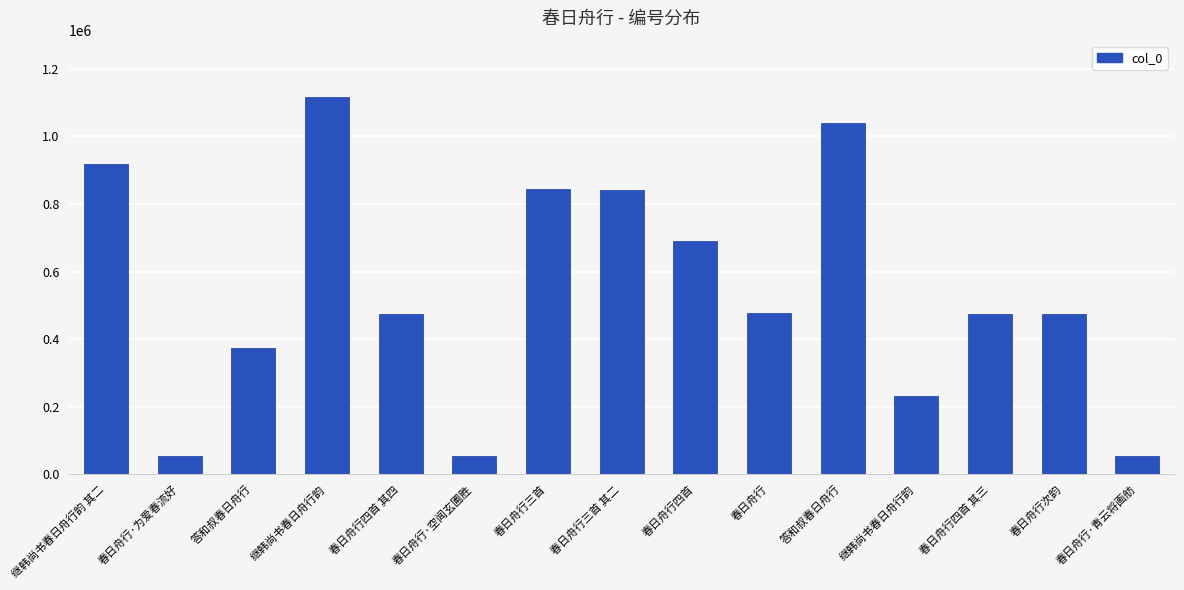

How many bars are there in total?

15